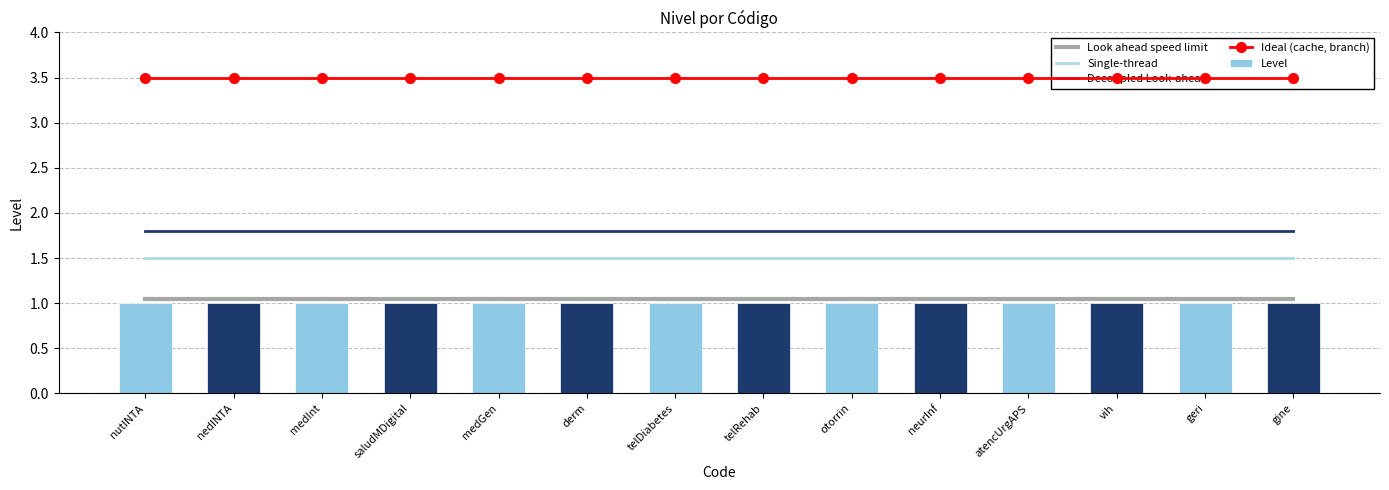

At which label is Single-thread closest to 1?

nutINTA